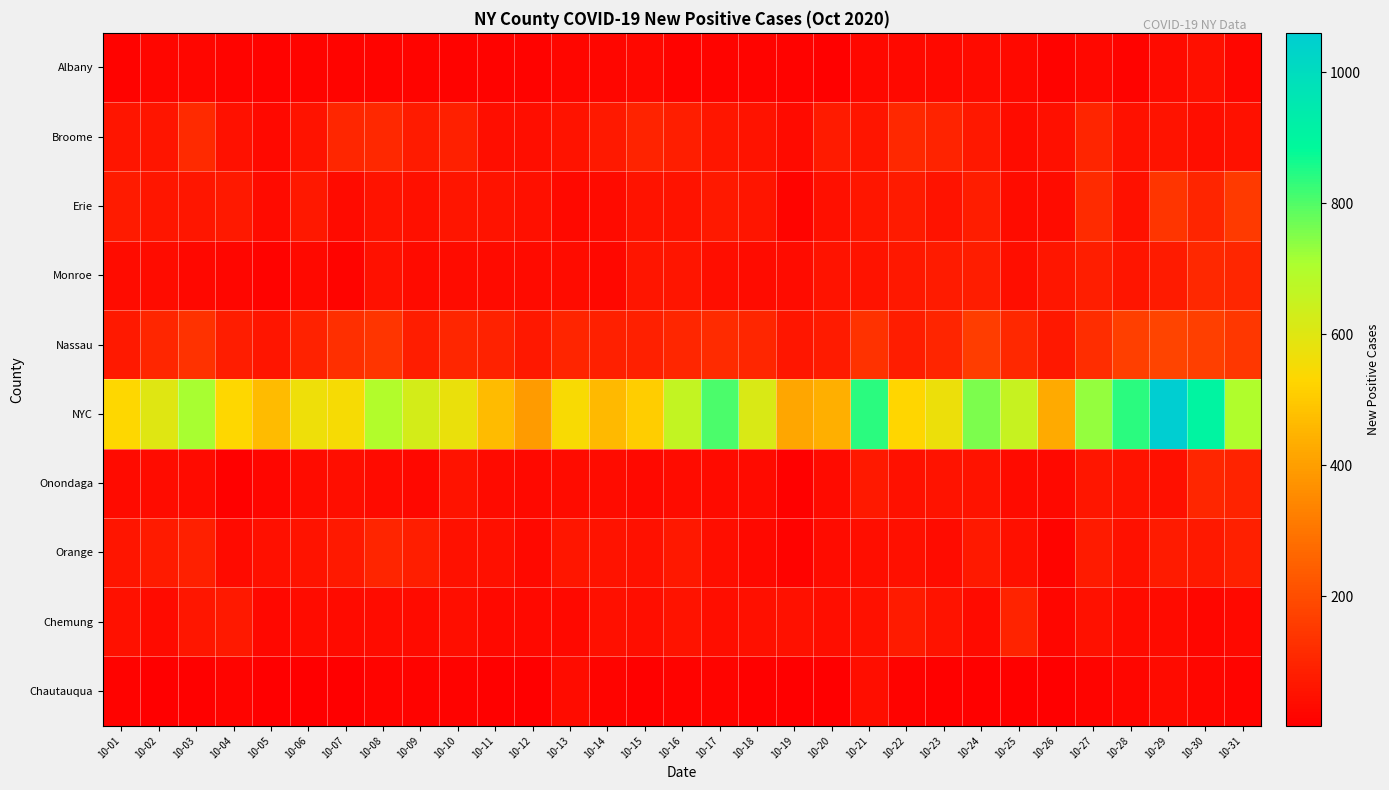

What is the spread (max minus min) of values at 10-01?

521